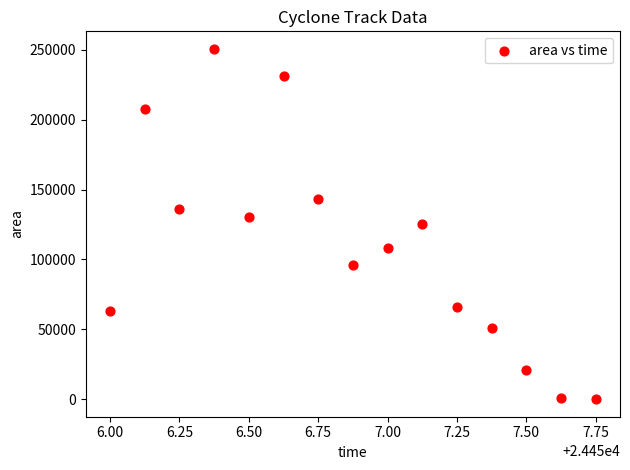

What is the range of Y values (max minus min)?

250625